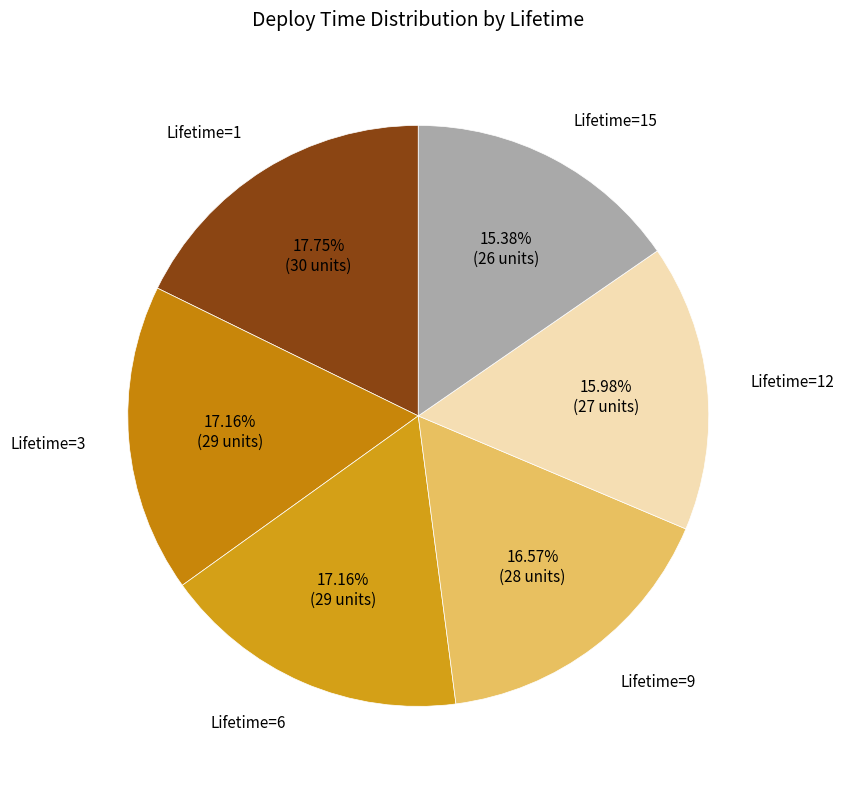

How many segments does this pie chart have?

6